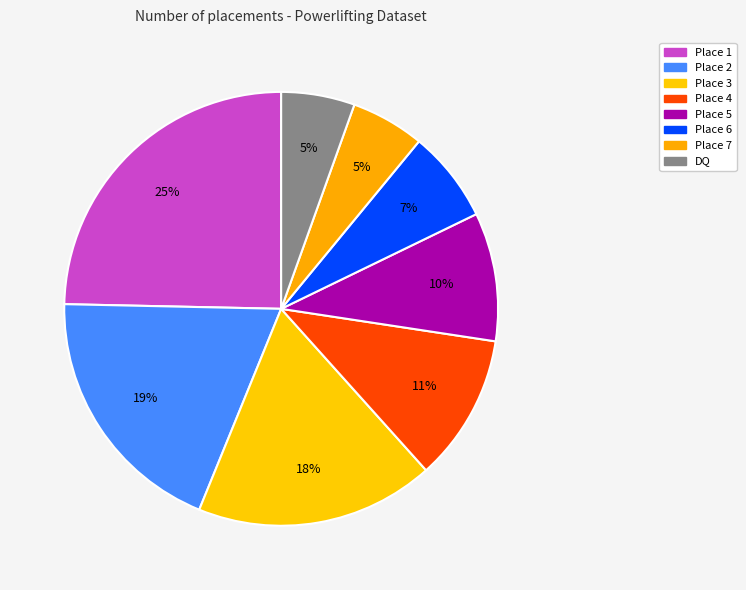

How many segments does this pie chart have?

8